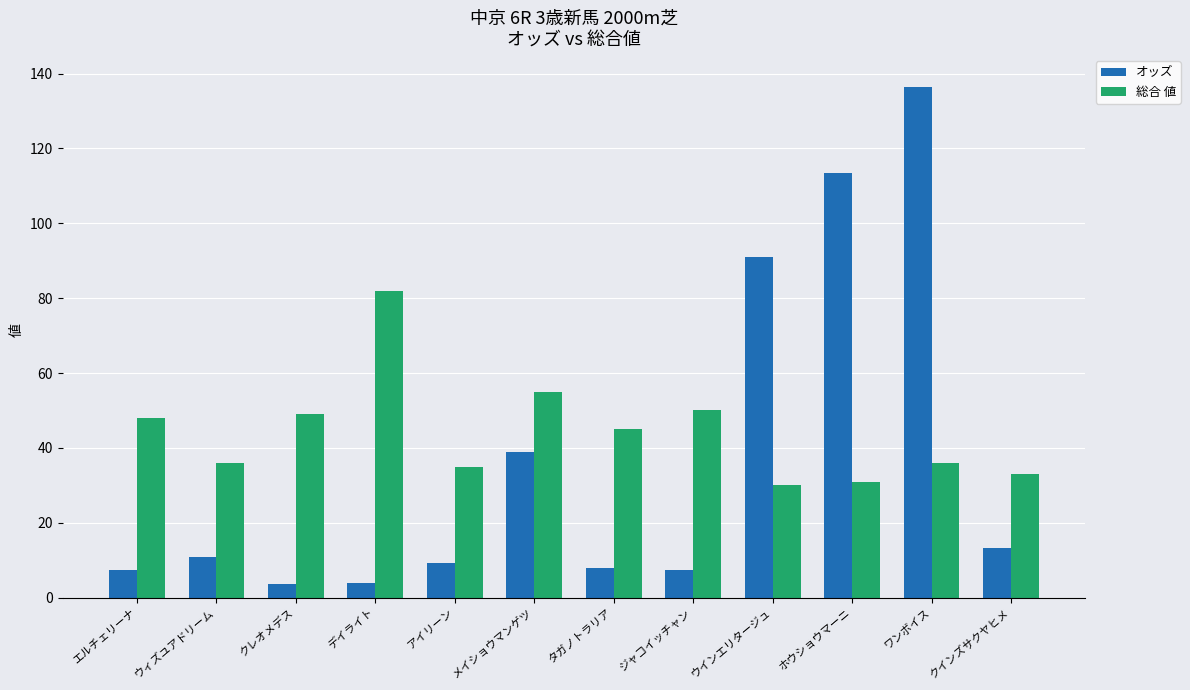

The オッズ series shows 195.7 at ワンボイス. True or false?

False